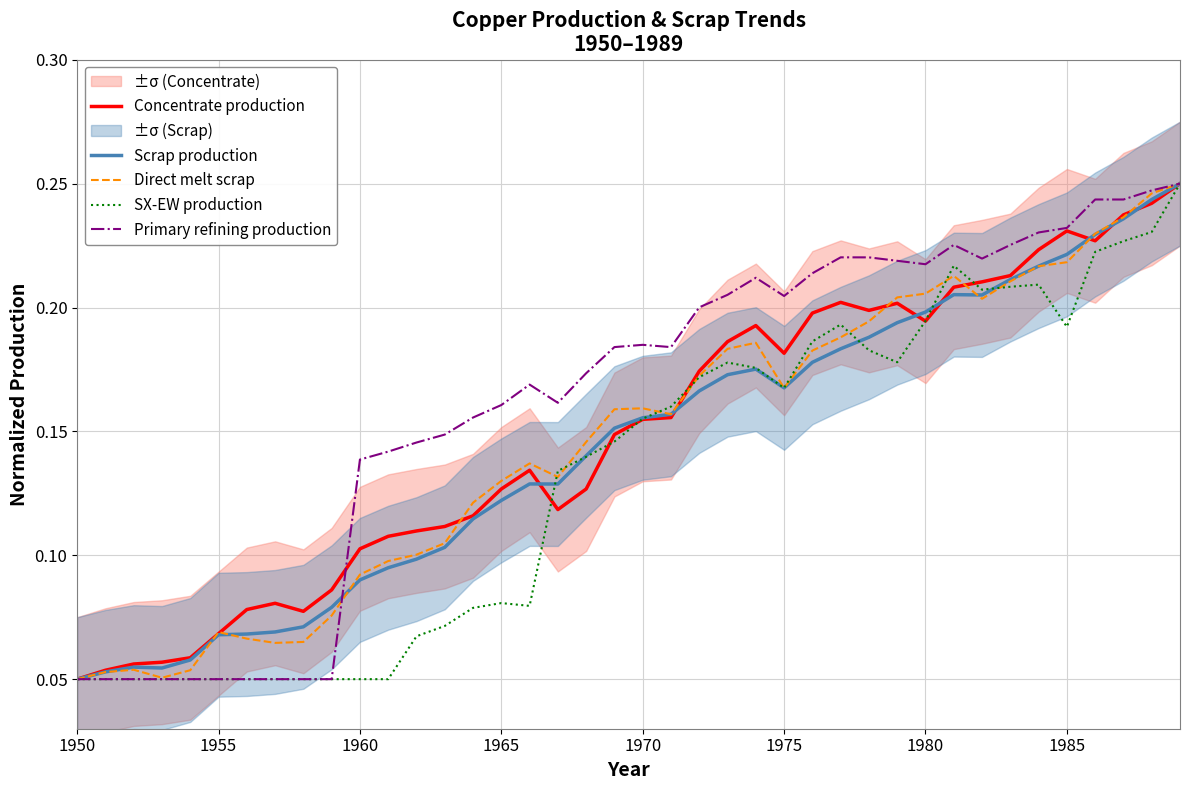

The Direct melt scrap series shows 0.1 at 1985. True or false?

False